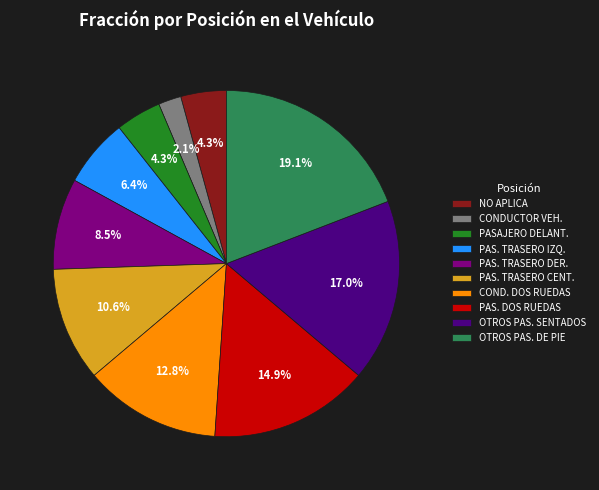

Is the sum of OTROS PAS. SENTADOS and CONDUCTOR VEH. greater than half?

No